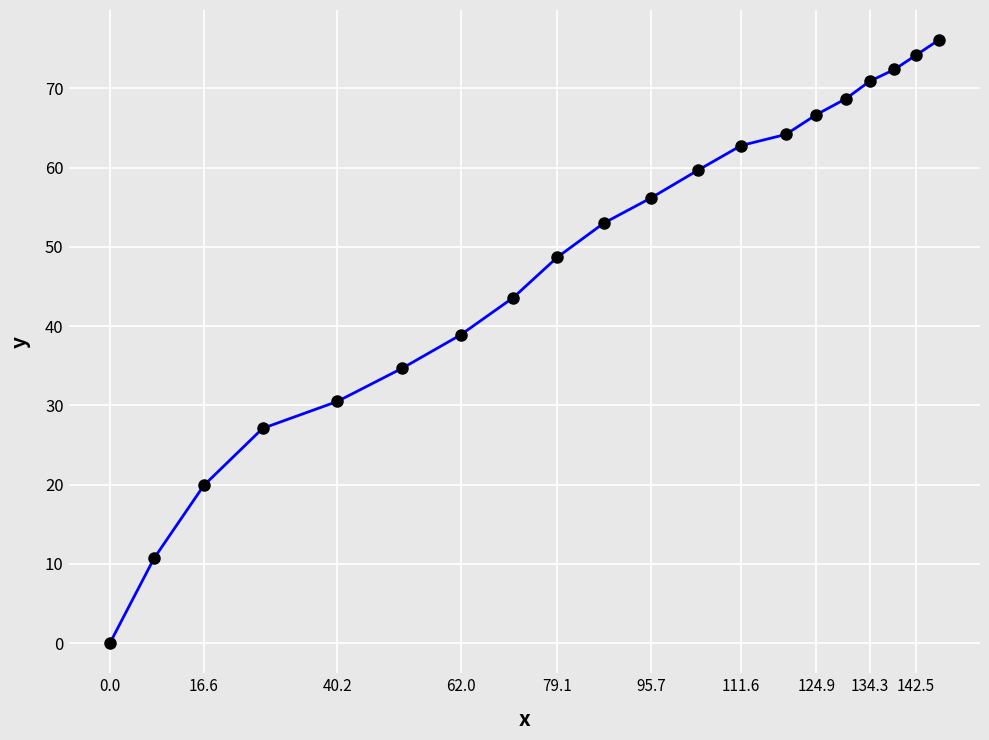

True or false: the data has more than 2 interior local peaks.

False